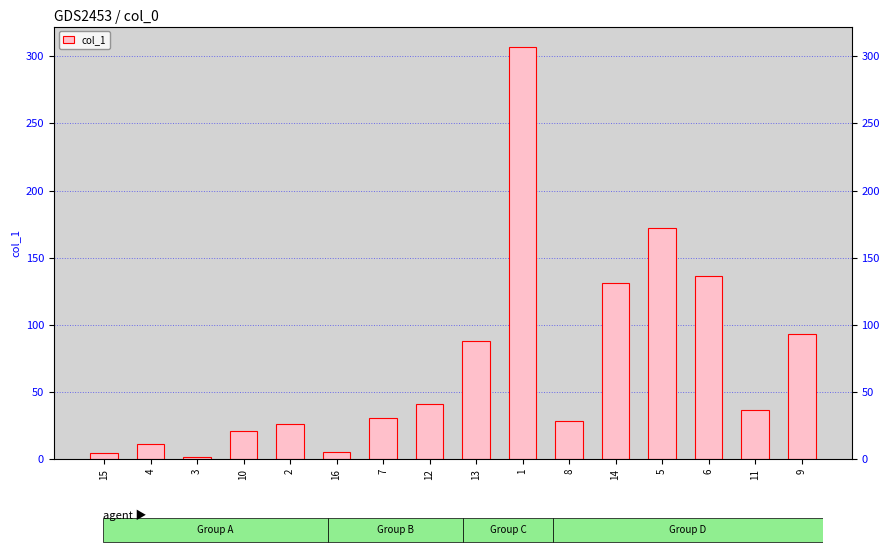

The value at 12 is 41.0. True or false?

True